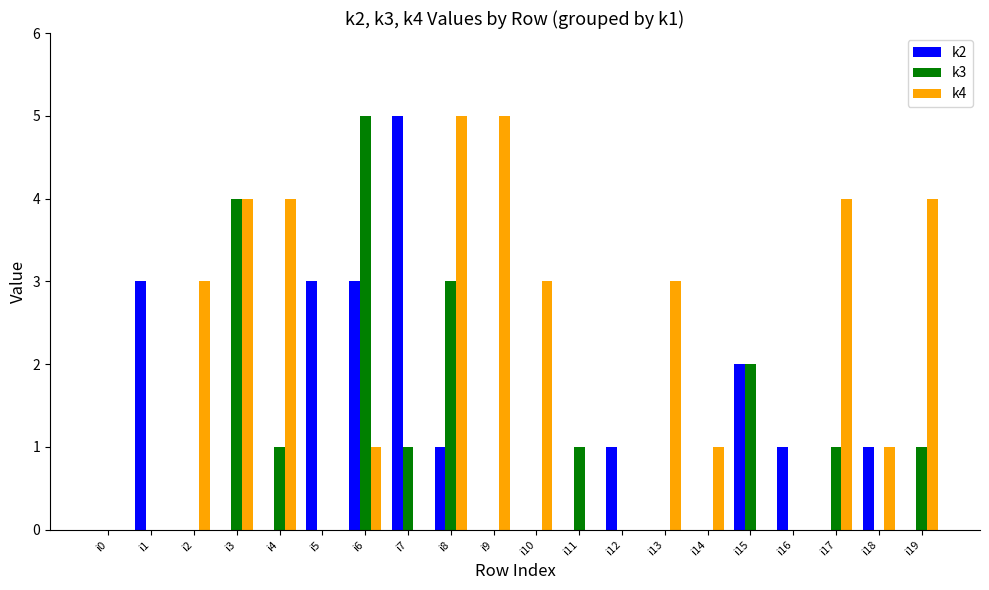

Does the chart contain stacked bars?

No